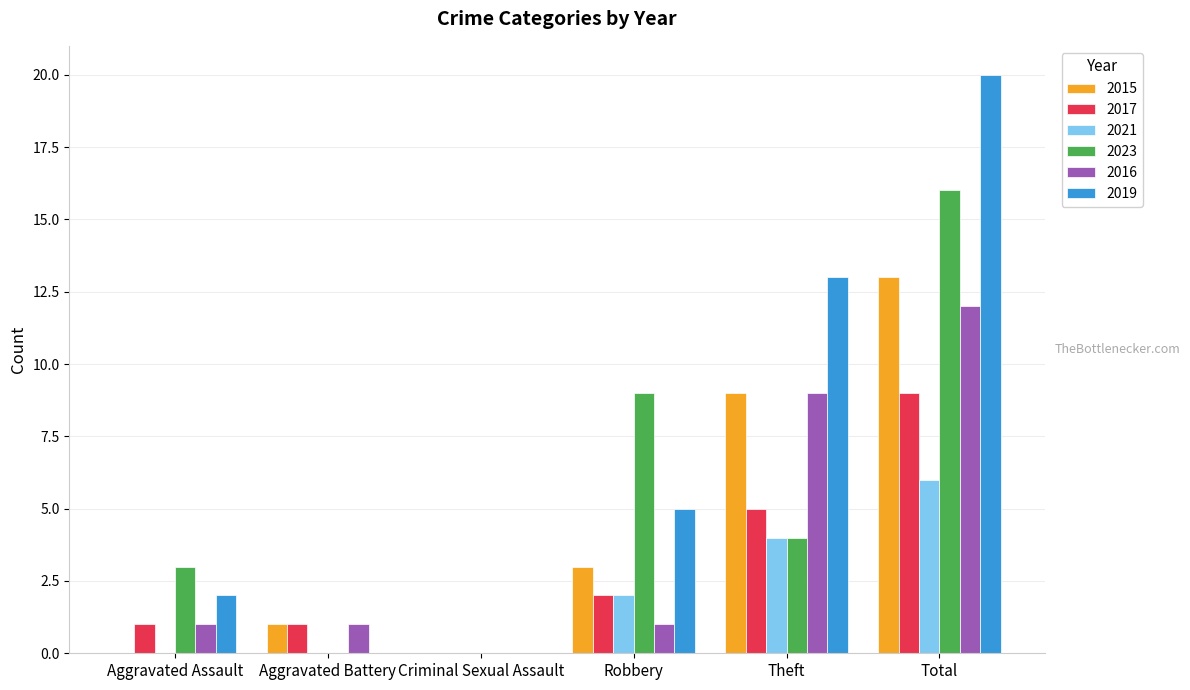

Reading left to right, list all the values displayed in this chart.

2015: 0	1	0	3	9	13
2017: 1	1	0	2	5	9
2021: 0	0	0	2	4	6
2023: 3	0	0	9	4	16
2016: 1	1	0	1	9	12
2019: 2	0	0	5	13	20